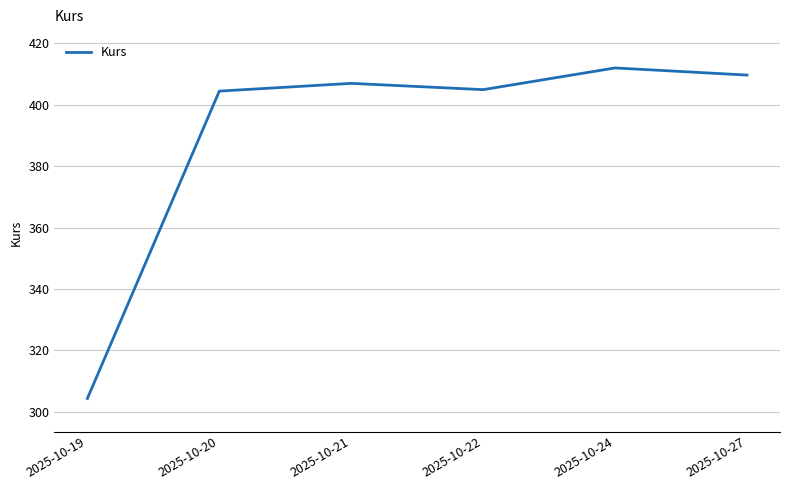

What is the ratio of the value at 2025-10-22 to the value at 2025-10-27?

1.0